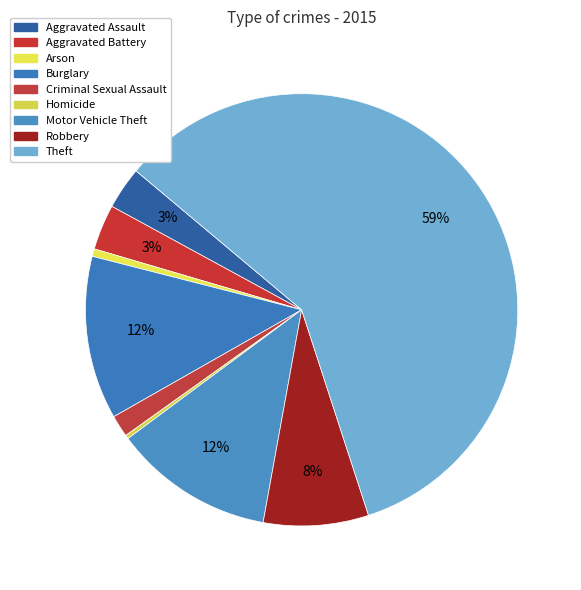

How many slices are in this pie chart?

9